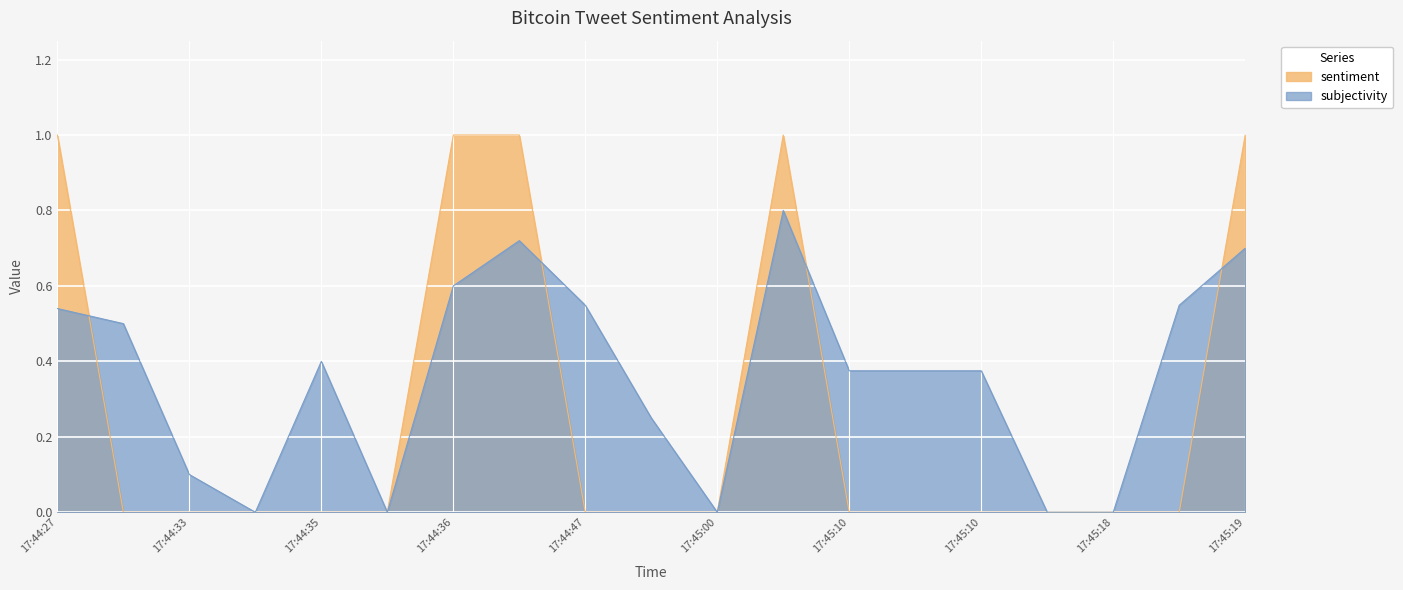

How many positive values does the sentiment series have?

5